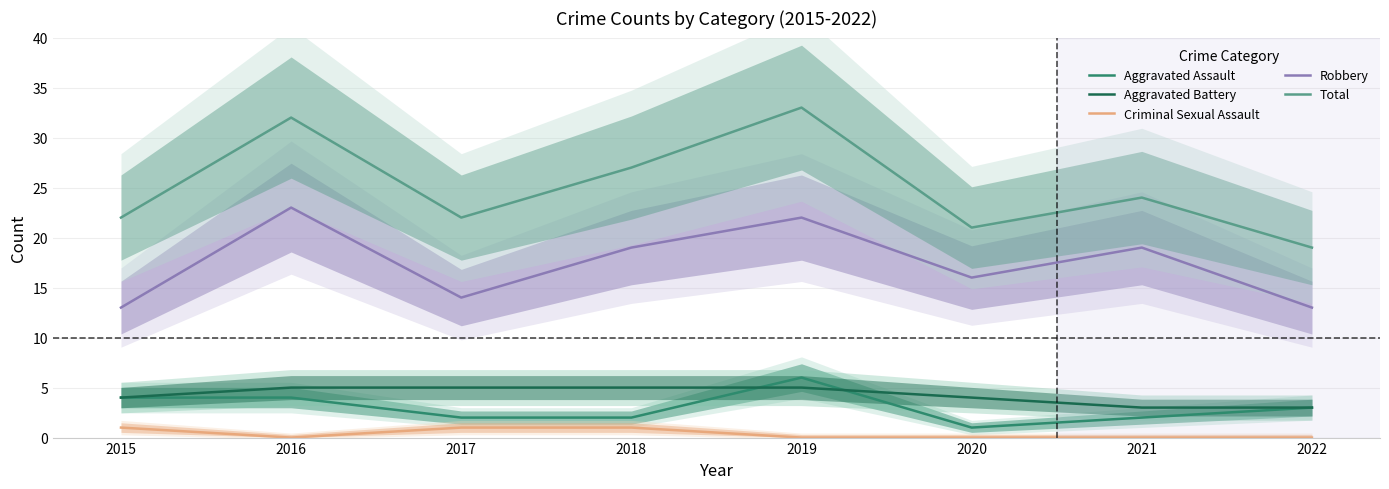

List the labels in order of Total value, smallest first.

2022, 2020, 2015, 2017, 2021, 2018, 2016, 2019